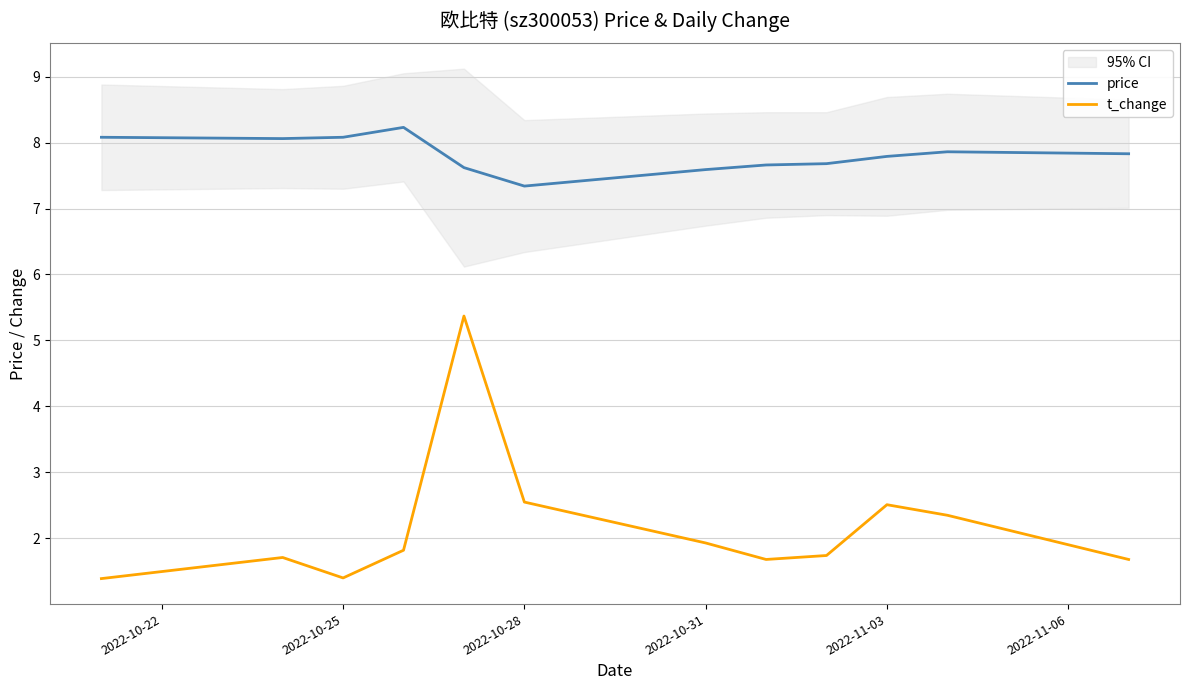

Which series has the largest total across all categories?

price